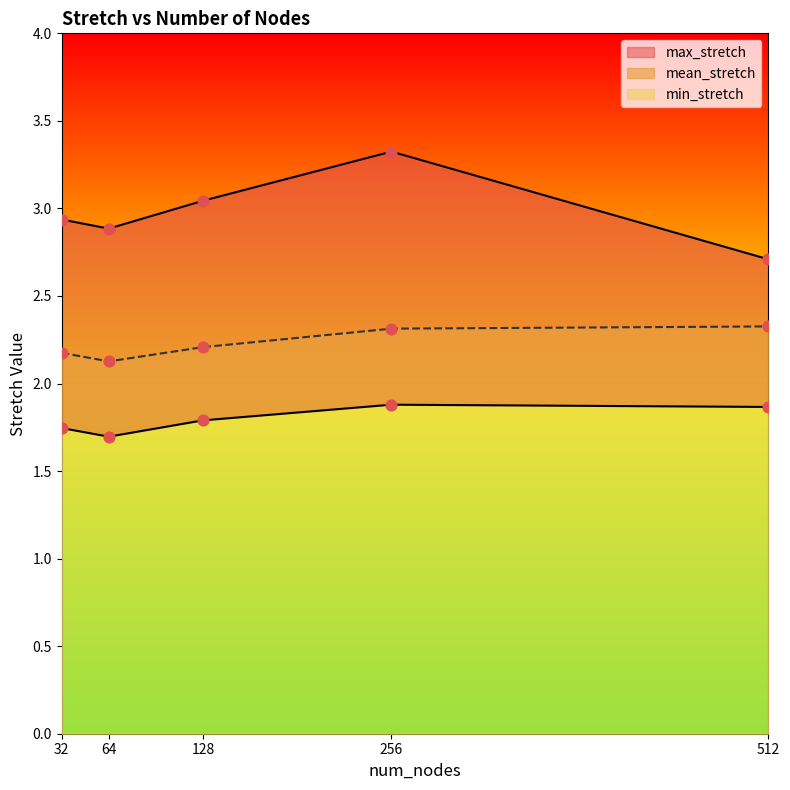

Which series has the largest Y range (max minus min)?

max_stretch